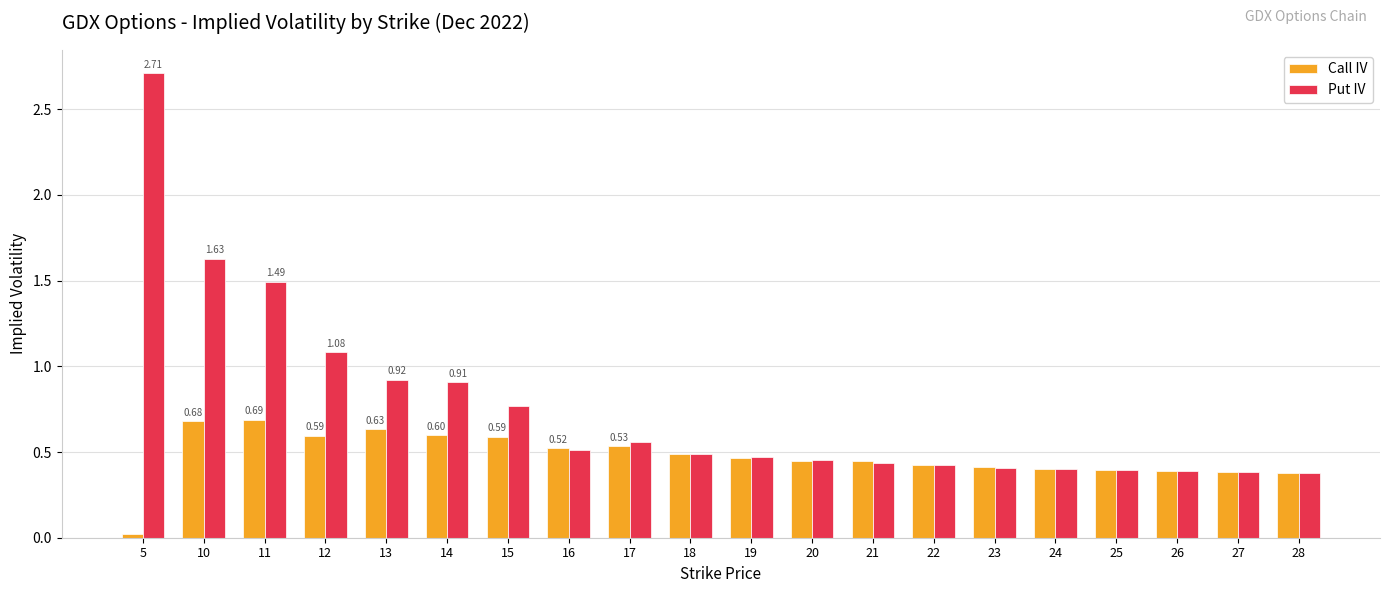

Rank the series at 11 from highest to lowest value.

Put IV, Call IV